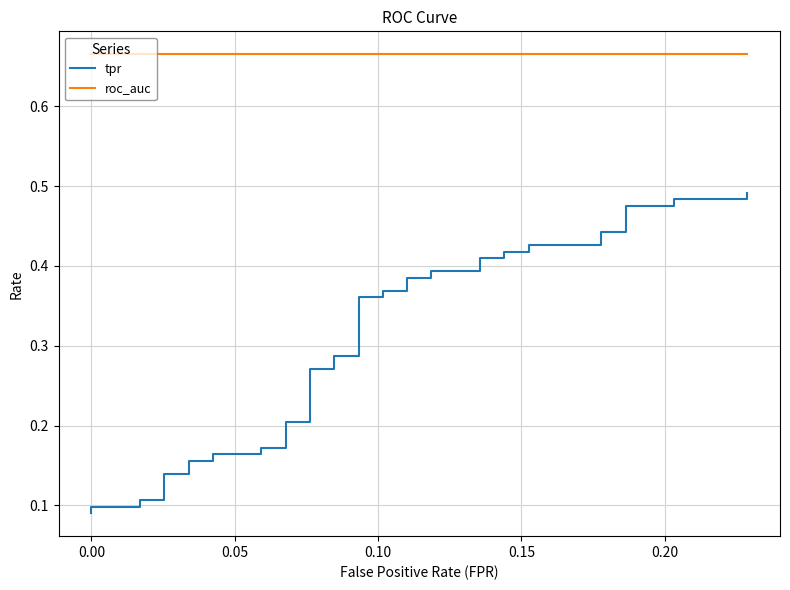

True or false: tpr has more than 0 points higher than both neighbors.

False